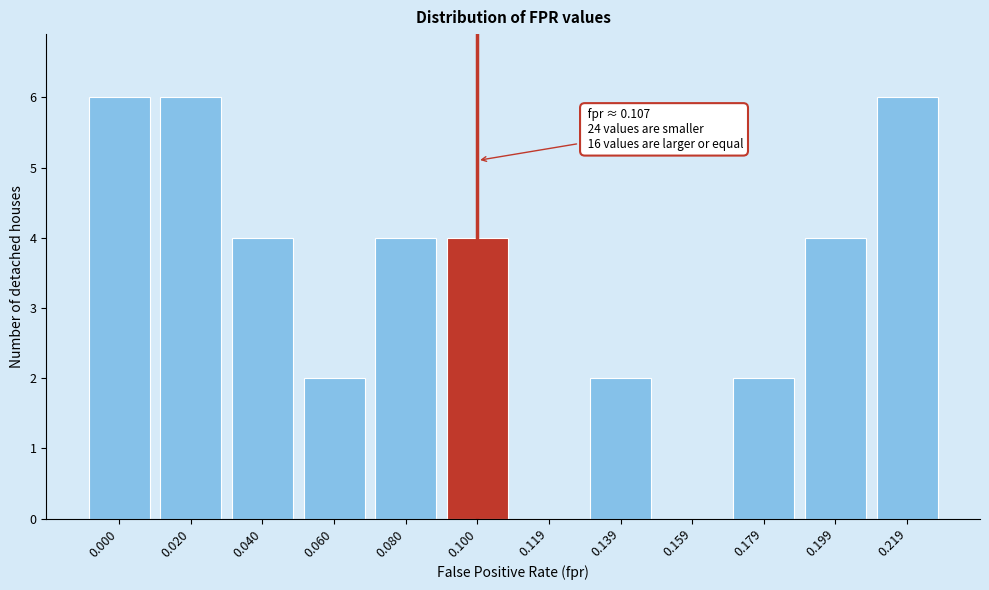

Reading left to right, list all the values displayed in this chart.

0.000=6	0.020=6	0.040=4	0.060=2	0.080=4	0.100=4	0.119=0	0.139=2	0.159=0	0.179=2	0.199=4	0.219=6